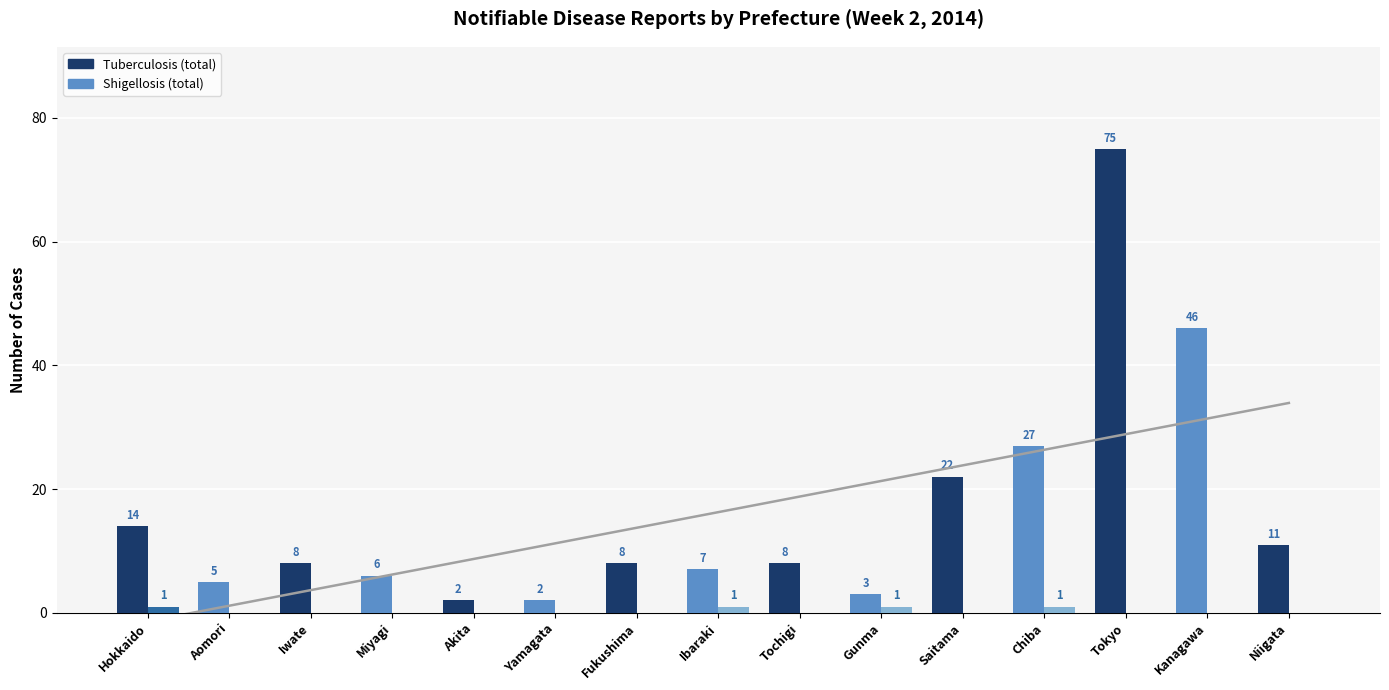

At how many categories does at least one series exceed 32?

2